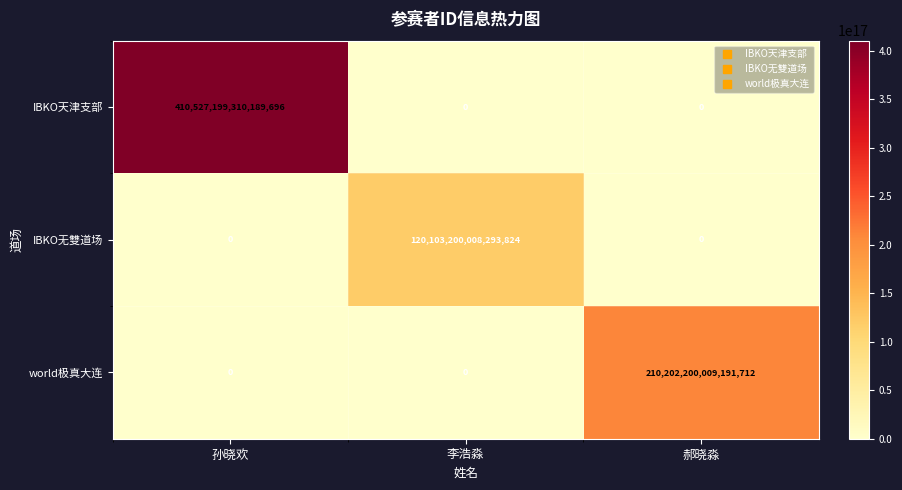

How many IBKO无雙道场 values are between 0 and 120103200008293824?

3